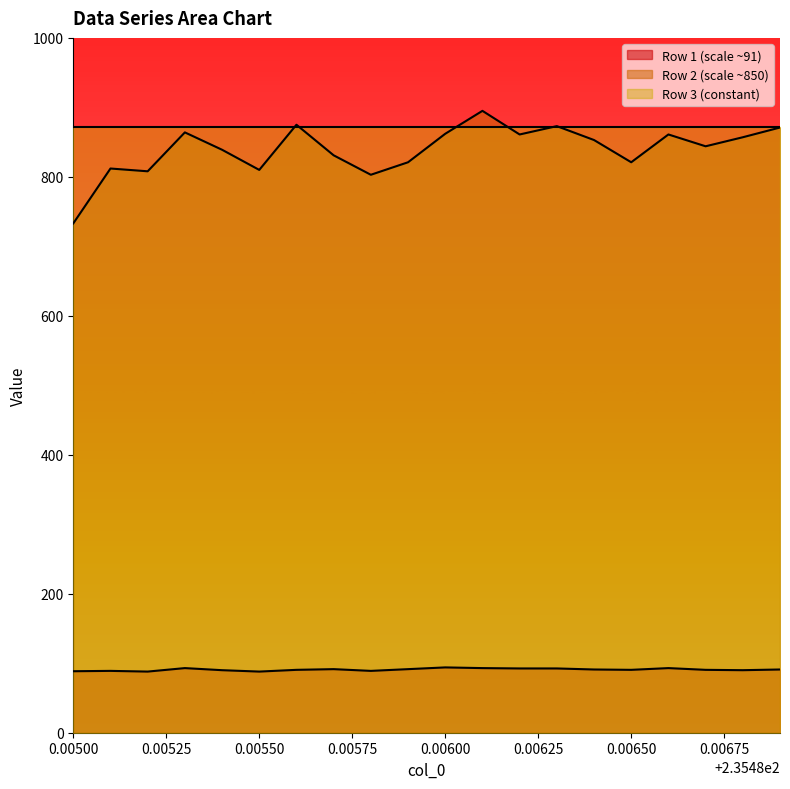

What is the lowest value of the Row 2 (scale ~850) series?

733.0